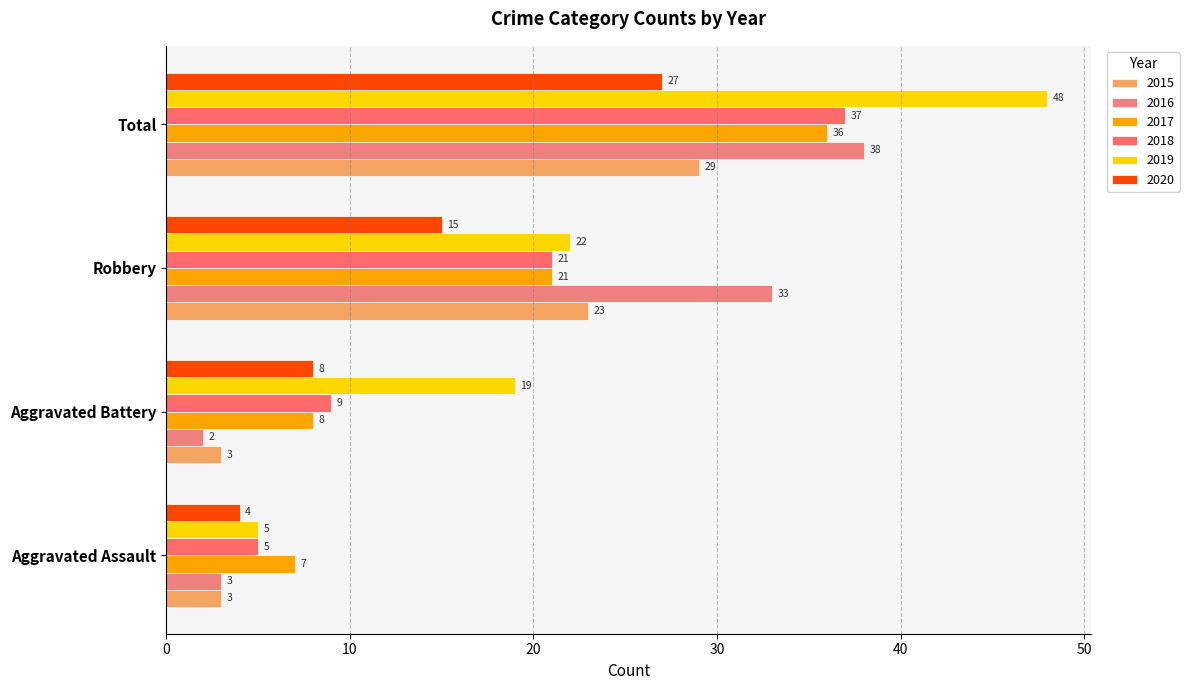

What are all the series names shown in the legend?

2015, 2016, 2017, 2018, 2019, 2020